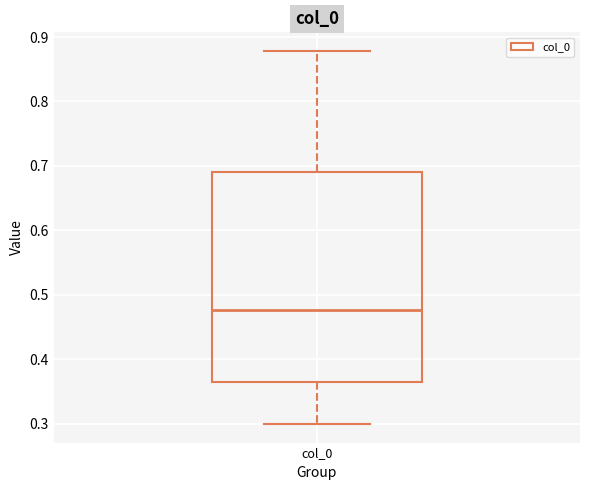

Where is the lower edge of the box for col_0 on the y-axis? The values are not printed on the chart, so give them approximately, as read against the axis.

0.37